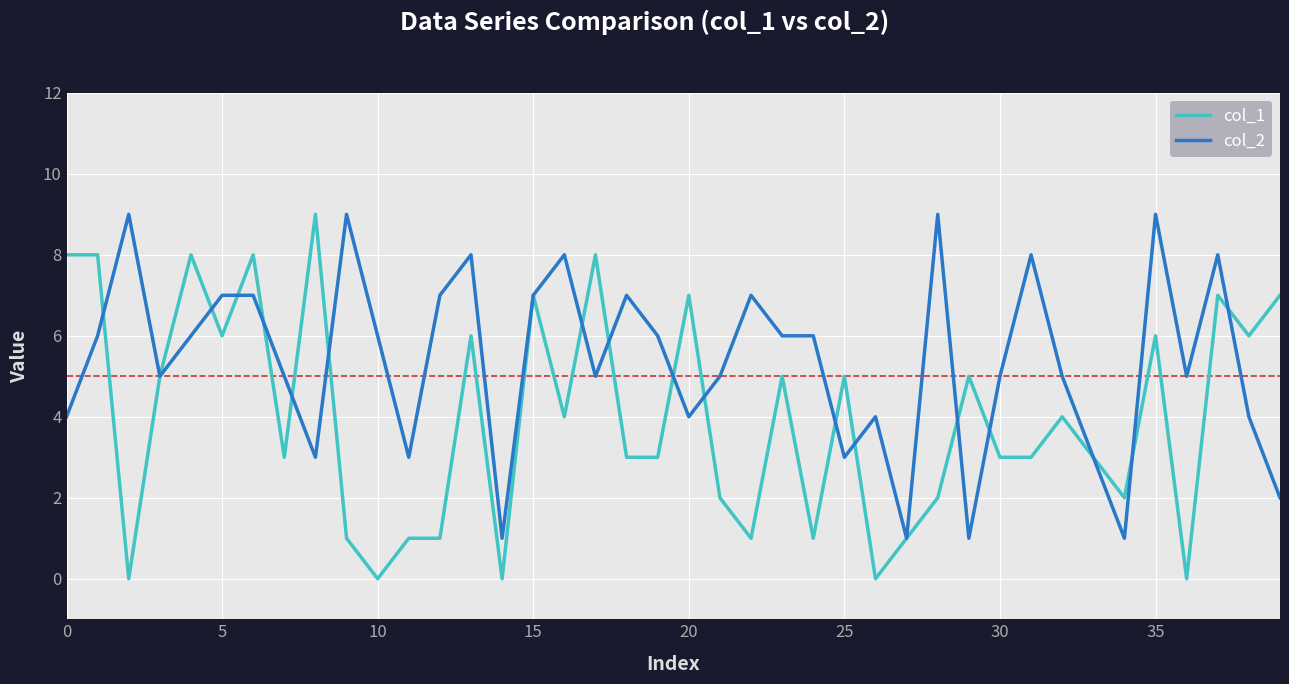

What is the greatest value displayed?

9